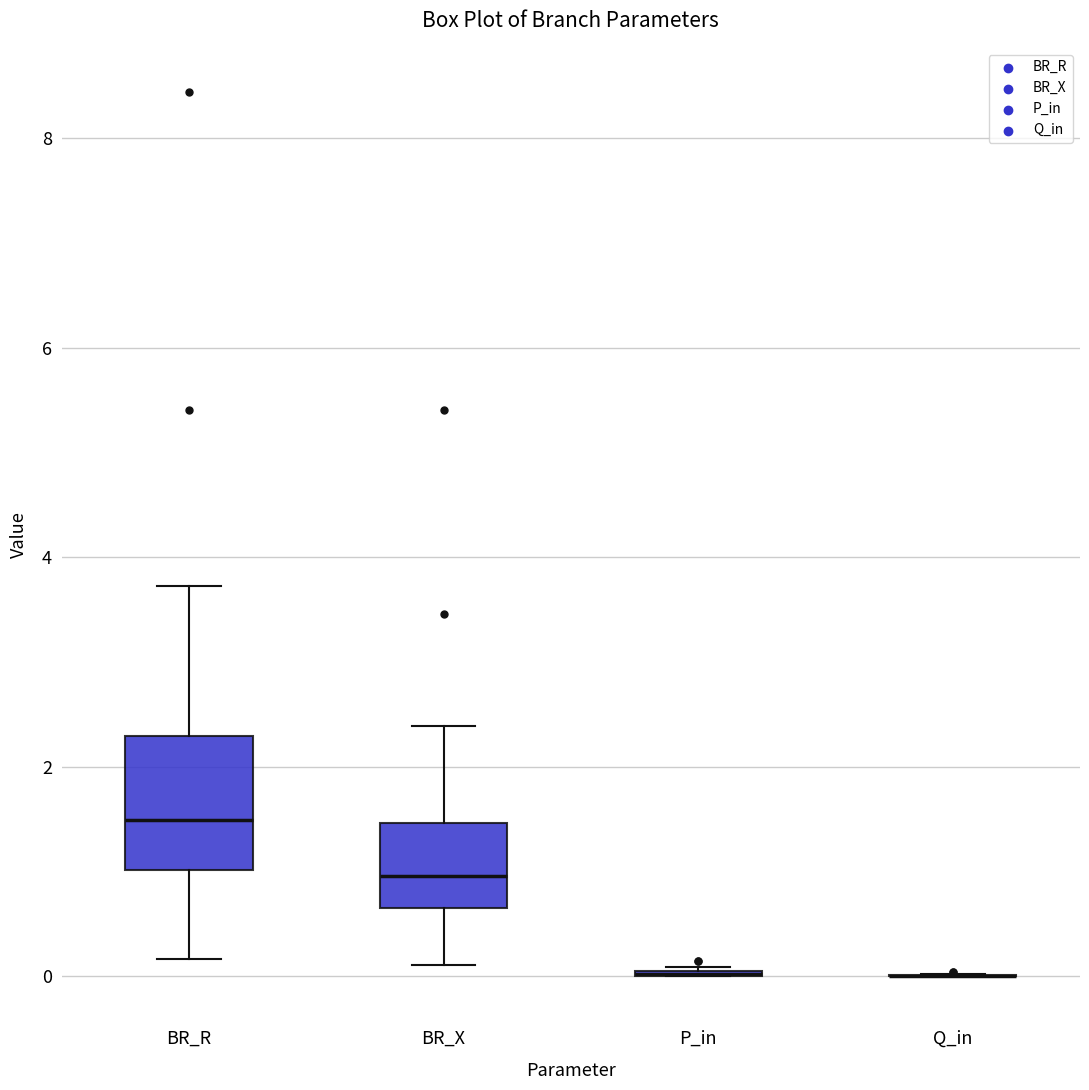

Reading left to right, transcribe this box plot: for each box, give where its median line is, the range the box spans, and where its two whiskers end, as read against the y-axis. The values are not printed on the chart, so give them approximately, as read against the axis.

BR_R: median 1.4, box 1.0 to 2.2, whiskers 0.2 to 3.8
BR_X: median 1.0, box 0.6 to 1.4, whiskers 0.2 to 2.4
P_in: box collapsed to a line at 0.0, whiskers 0.0 to 0.0
Q_in: box collapsed to a line at 0.0, whiskers 0.0 to 0.0